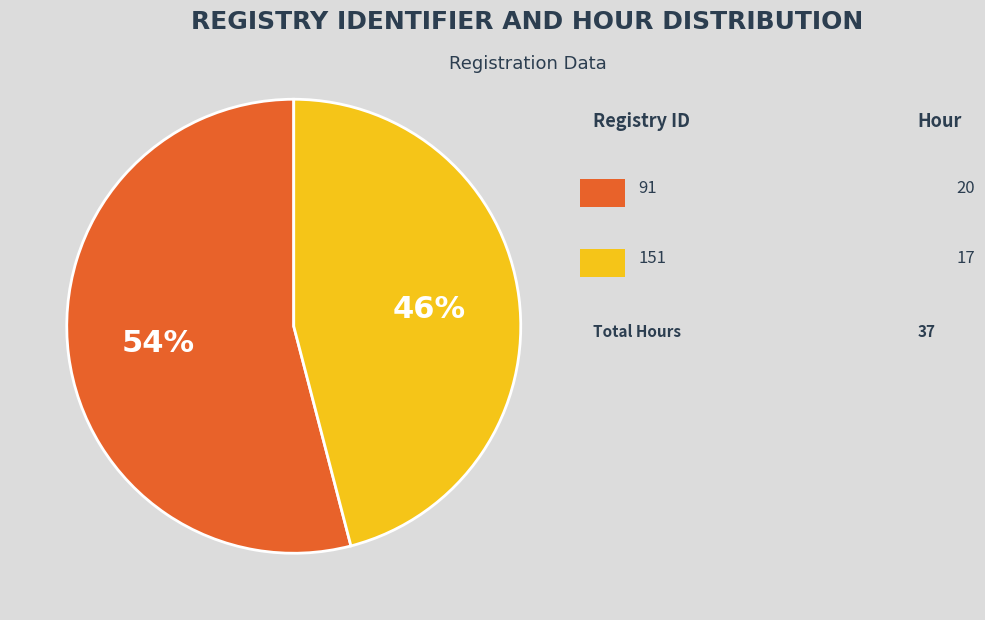

Is there any slice that represents more than half of the pie?

Yes